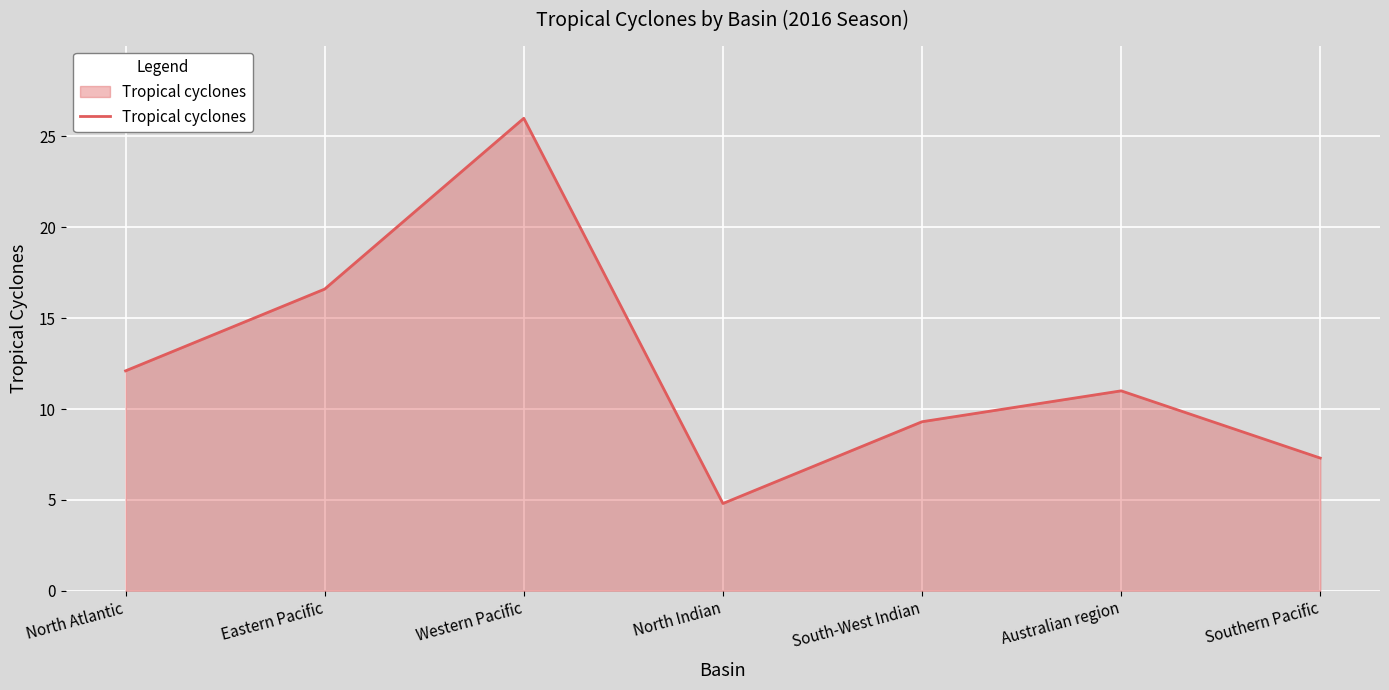

At which category does the data reach its first local valley?

North Indian